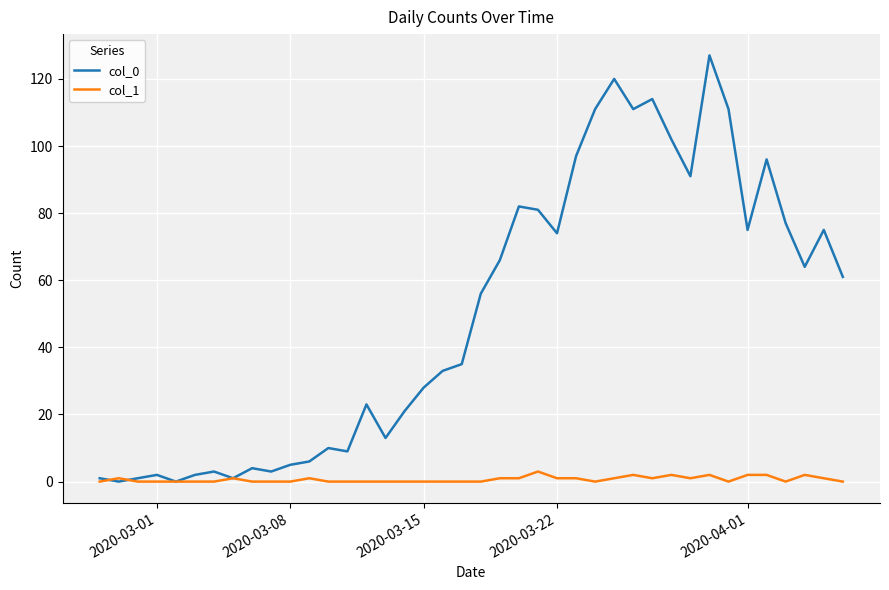

Which series has the largest total across all categories?

col_0